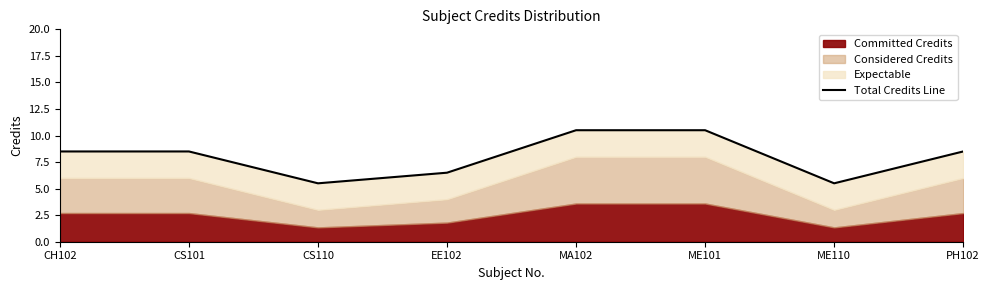

List the labels in order of value, smallest first.

CS110, ME110, EE102, CH102, CS101, PH102, MA102, ME101